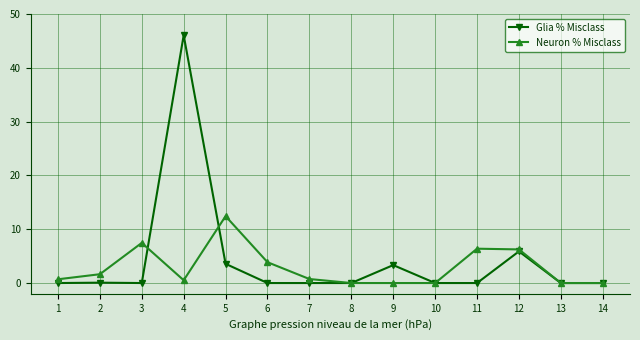

How many series are shown in this chart?

2